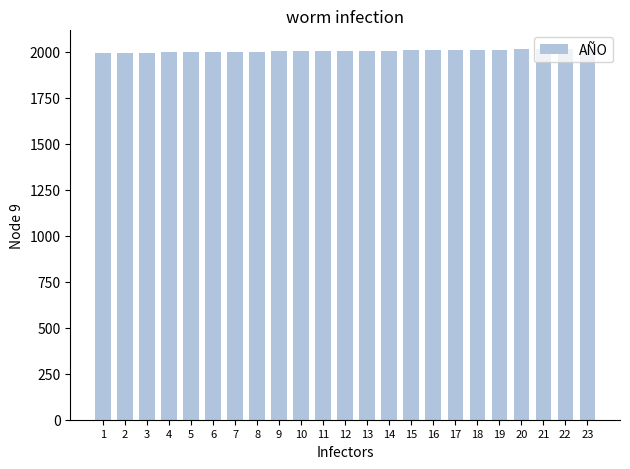

Approximately how many times larger is the value at 18 compared to 10?

1.0